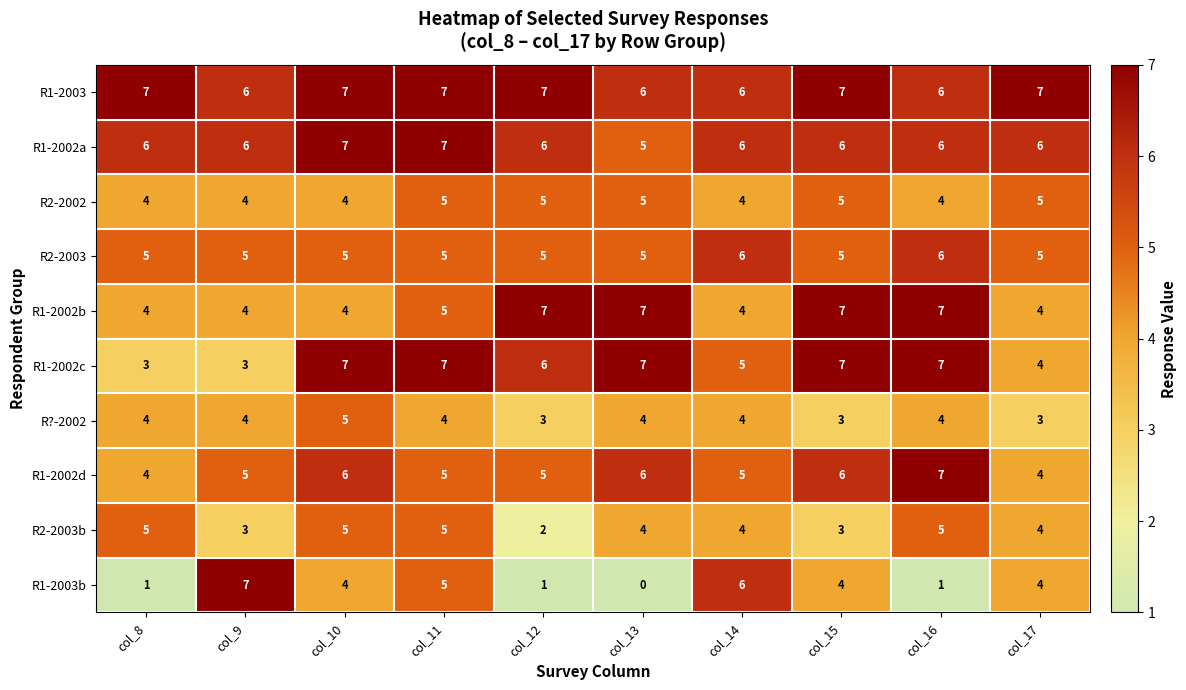

What value does the R2-2003b series have at col_15?

3